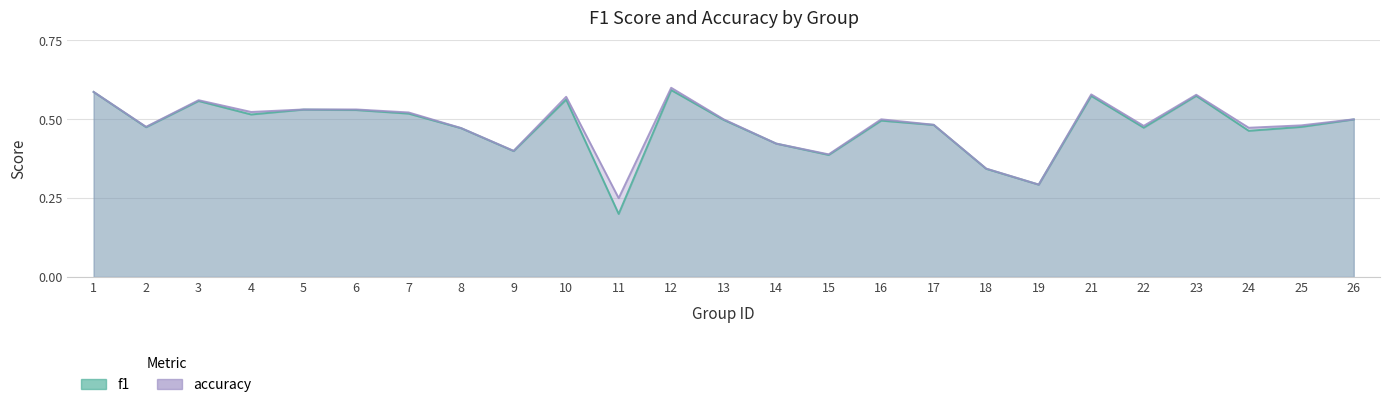

How many lines are shown in the chart?

2